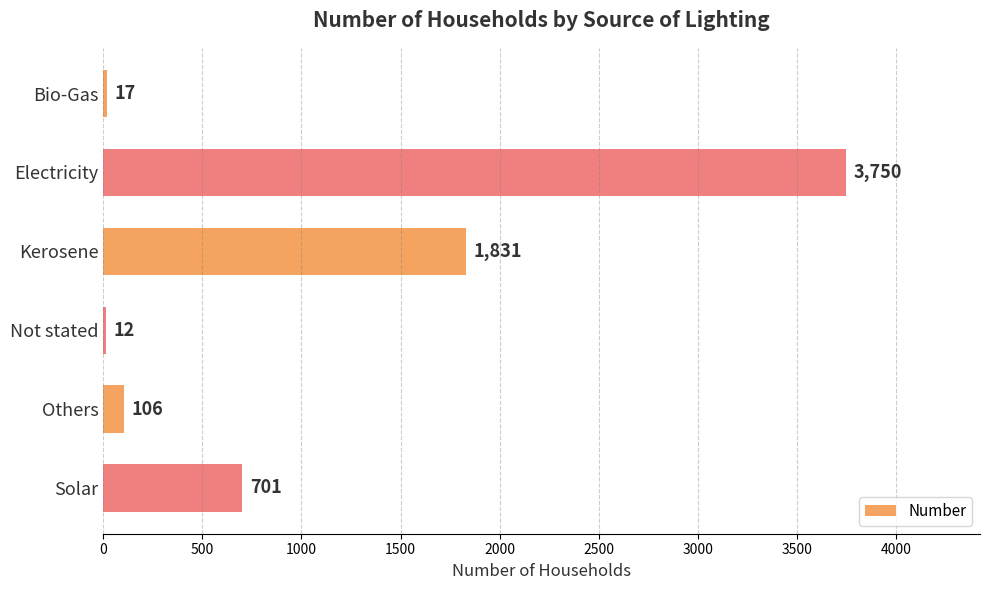

Reading top to bottom, what are all the values shown in this chart?

Bio-Gas=17	Electricity=3750	Kerosene=1831	Not stated=12	Others=106	Solar=701